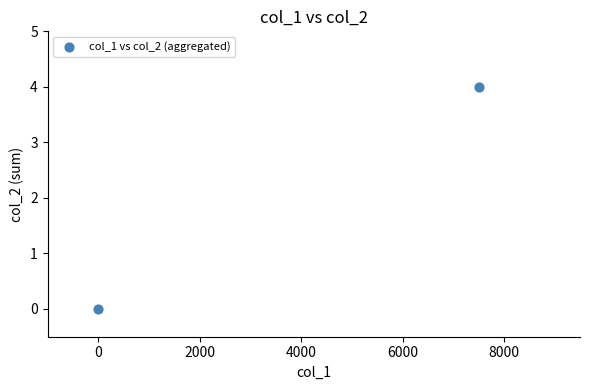

What is the range of X values (max minus min)?

7500